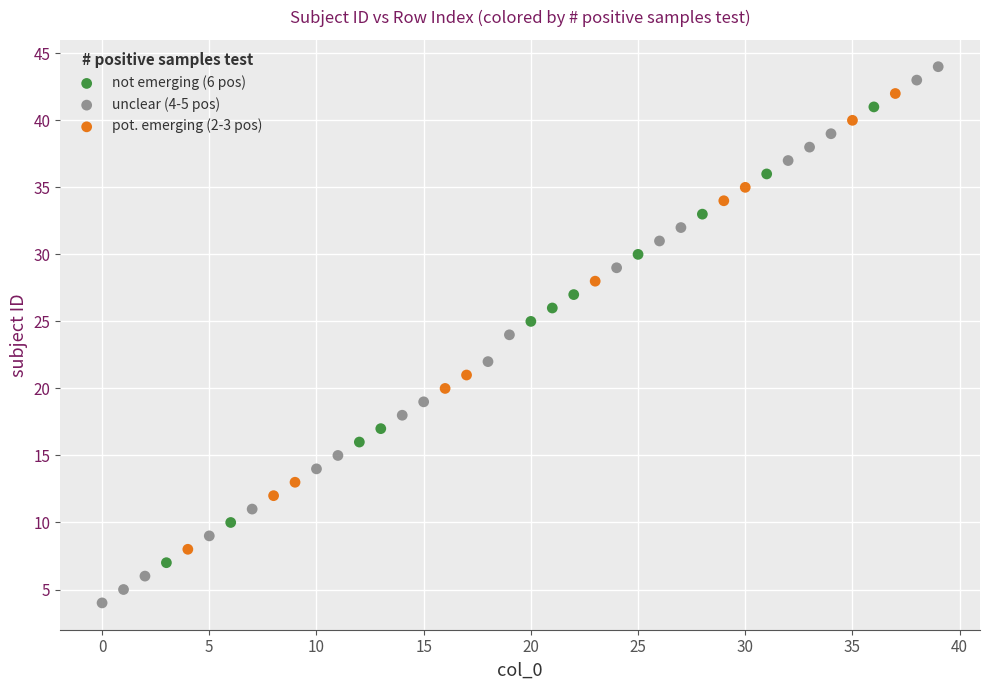

Which series has the largest Y range (max minus min)?

unclear (4-5 pos)